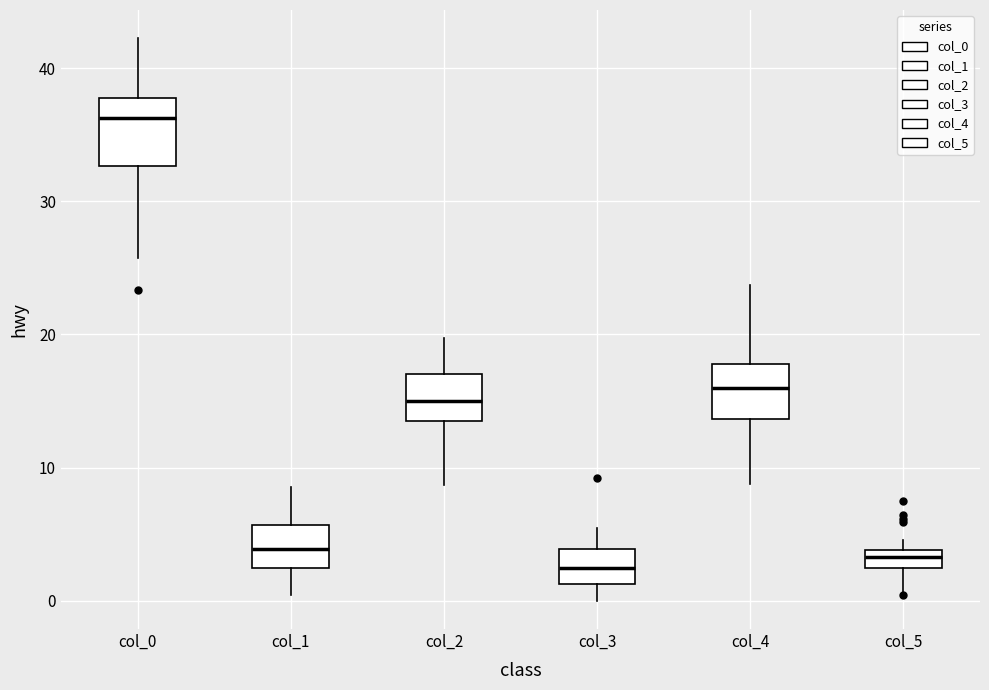

Which box has the highest median line?

col_0